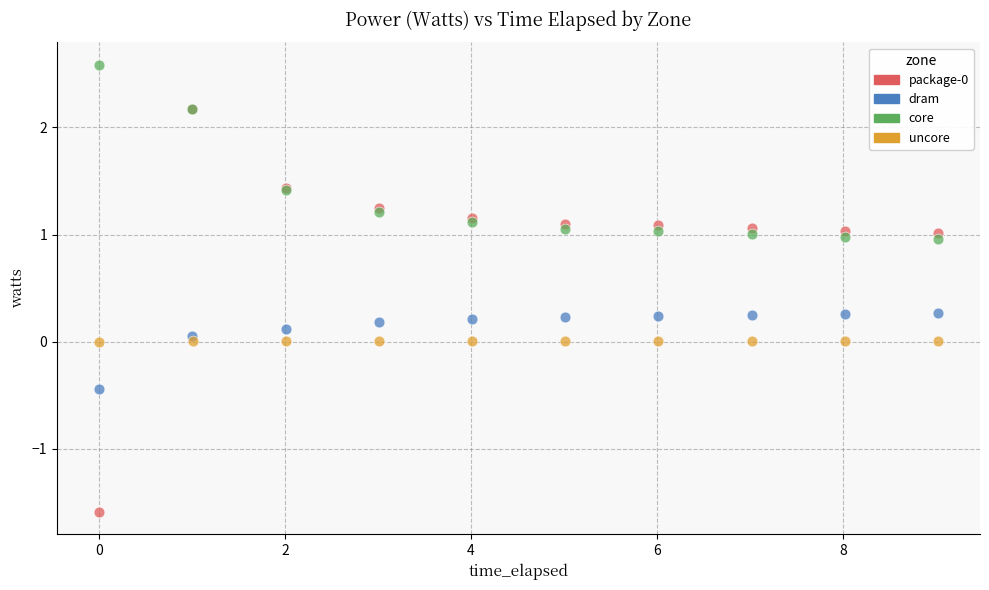

Which series reaches the maximum Y coordinate?

core